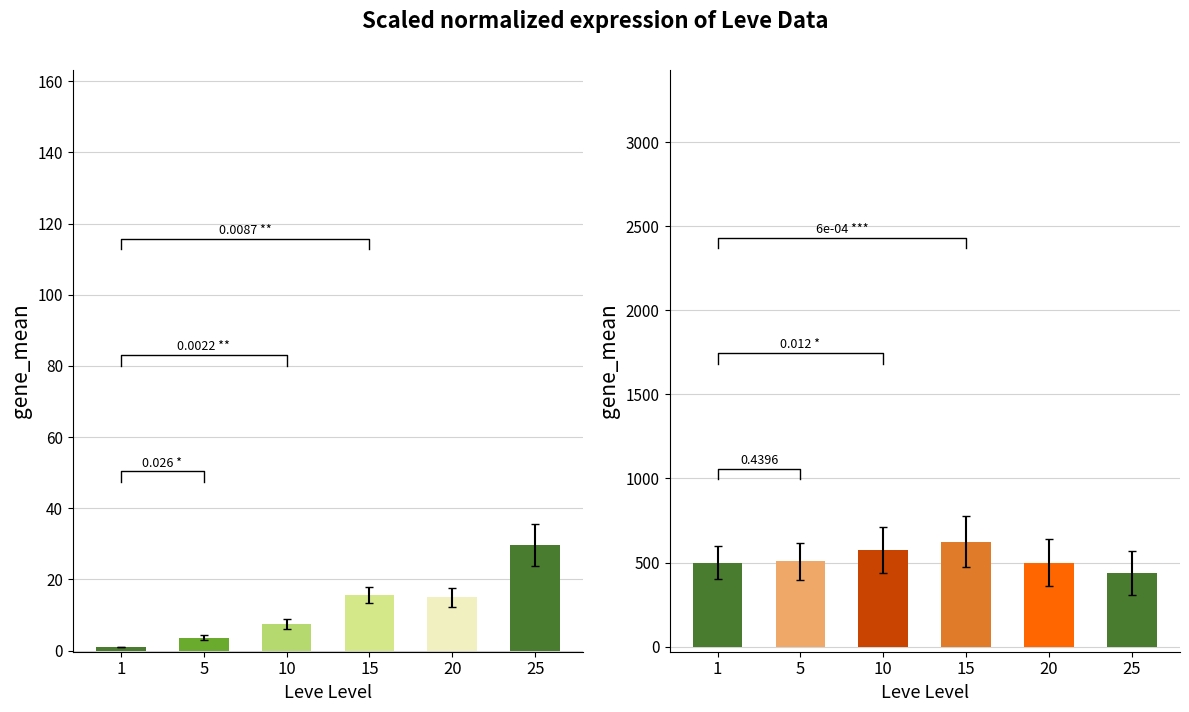

True or false: Leve EXP has a value of 25.9 at 15.

False